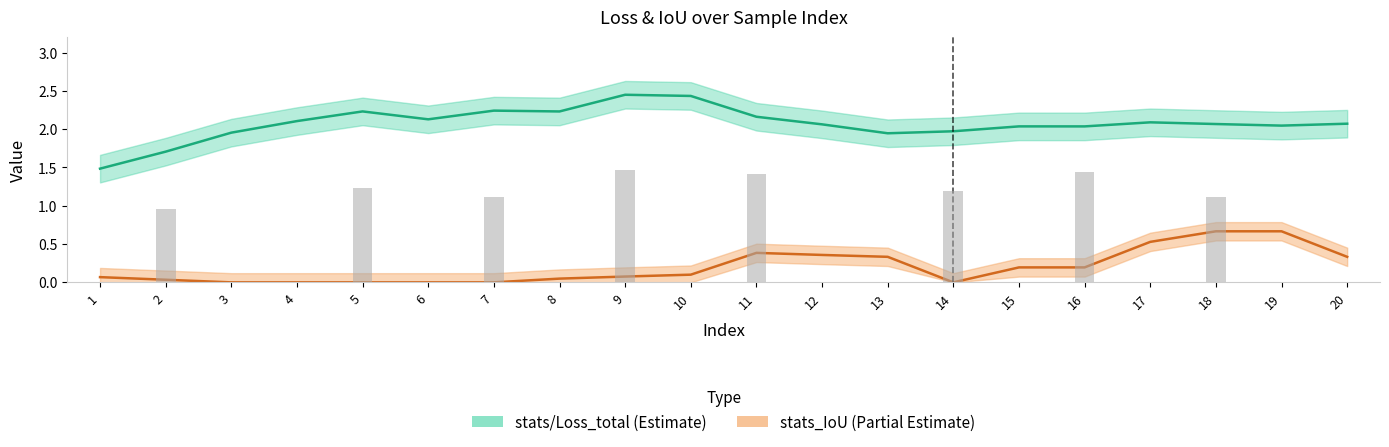

The stats/Loss_total series shows 3.0 at 7. True or false?

False